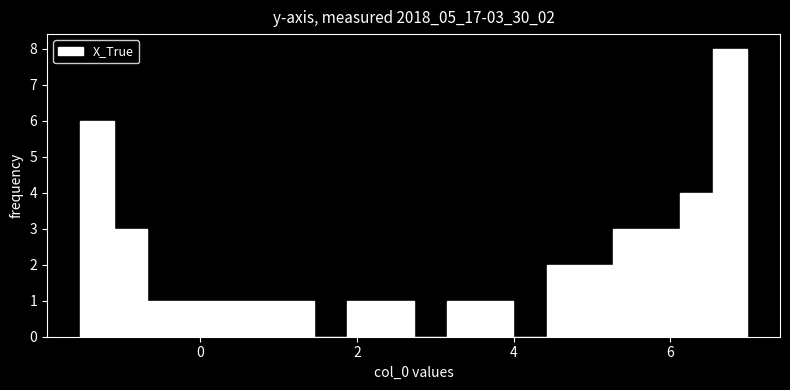

Read against the x-axis, roughly where is the centre of the tallest bar?

6.8